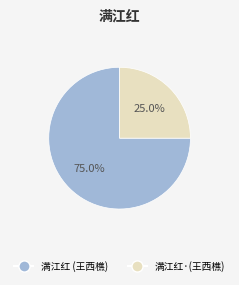

Is there a majority slice in this chart?

Yes